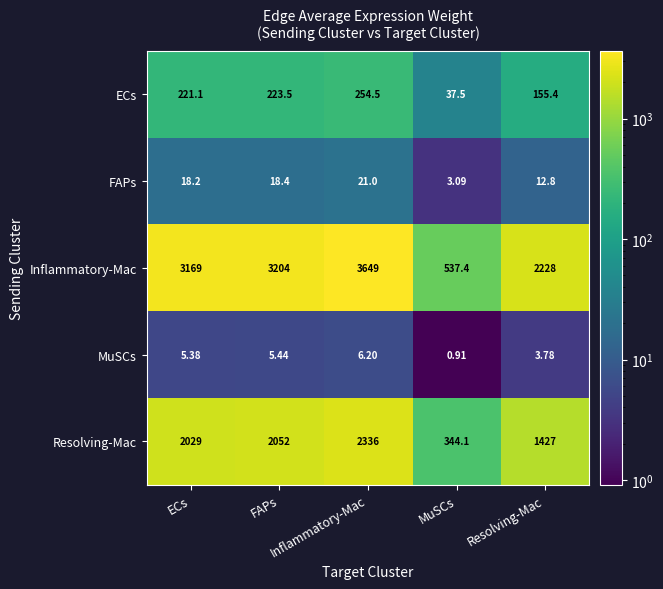

At how many categories does at least one series exceed 2430?

3